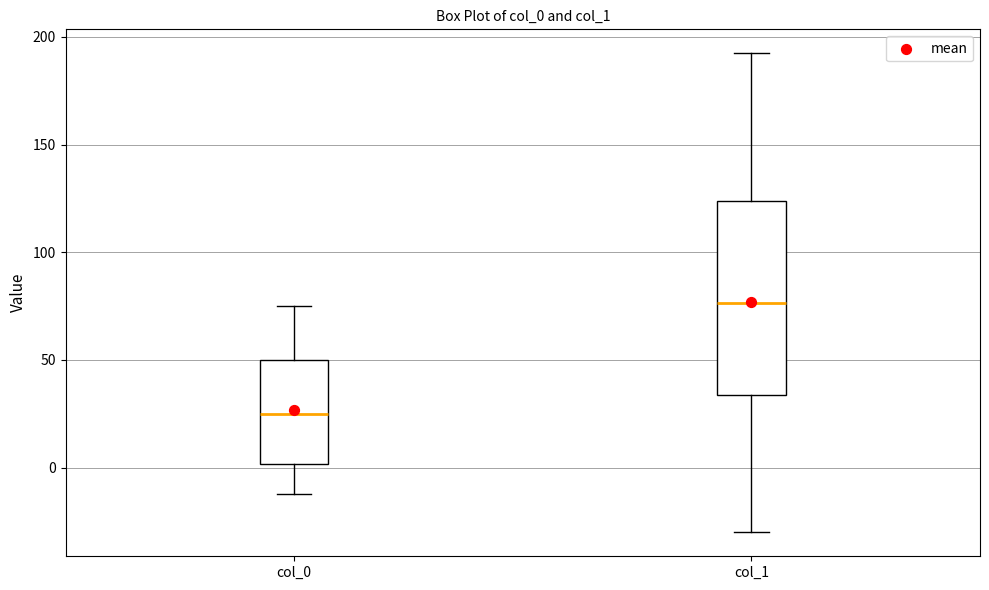

Where is the lower edge of the box for col_0 on the y-axis? The values are not printed on the chart, so give them approximately, as read against the axis.

0